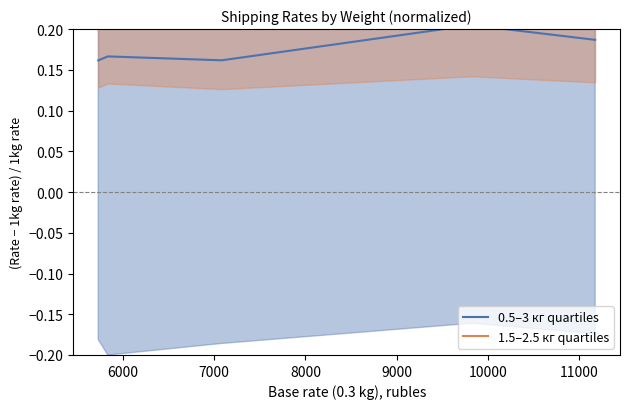

What is the average value of the 1.5–2.5 кг quartiles series?

0.3